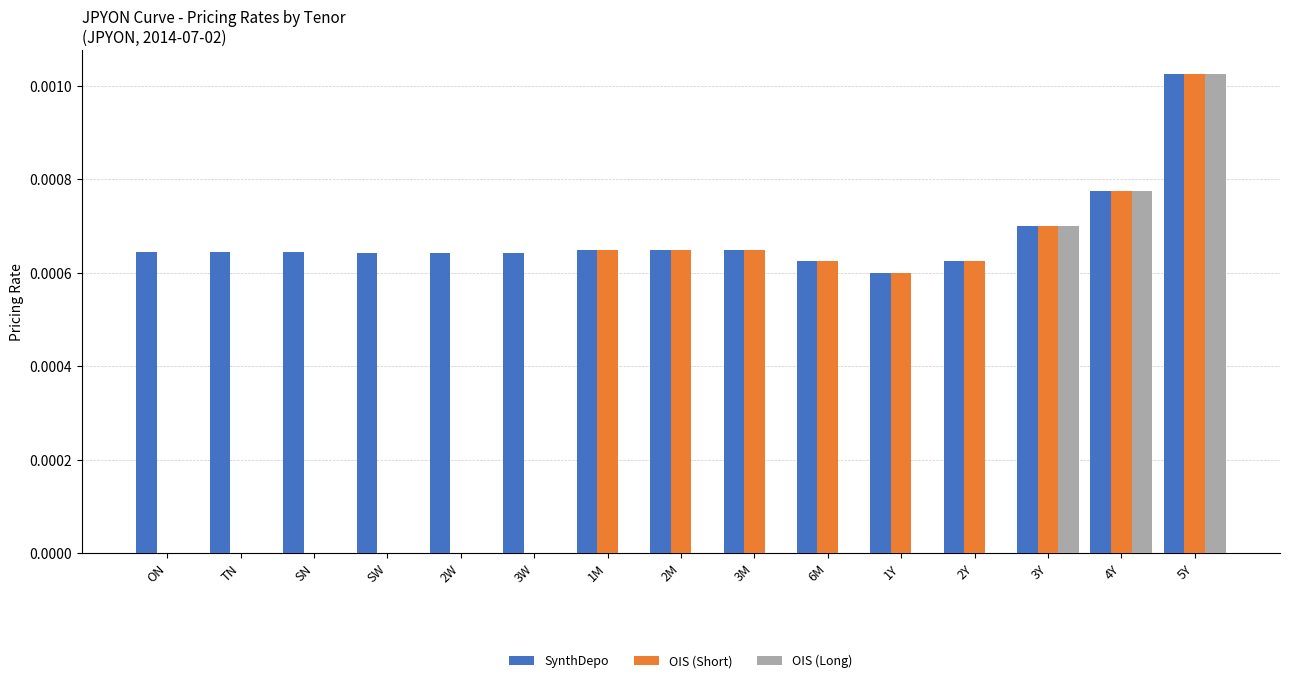

Between 1Y and 3Y, which series saw the biggest shift?

OIS (Long)